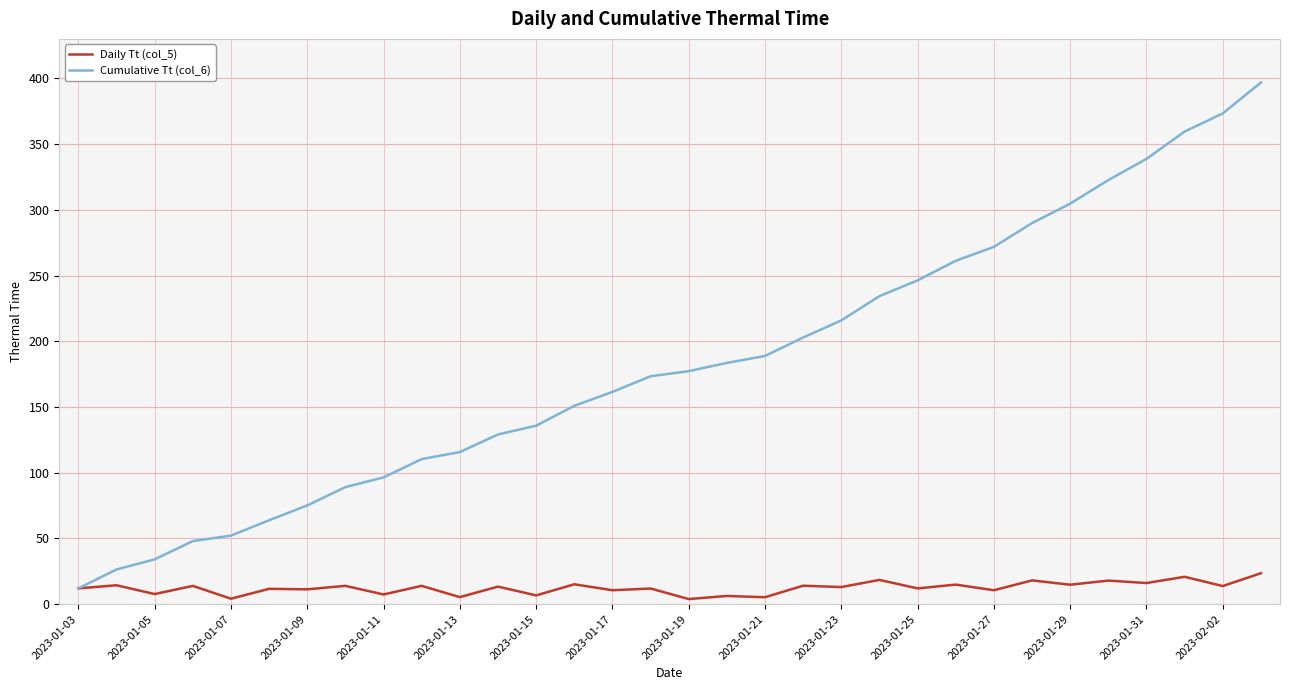

Which series has the largest total across all categories?

Cumulative Tt (col_6)